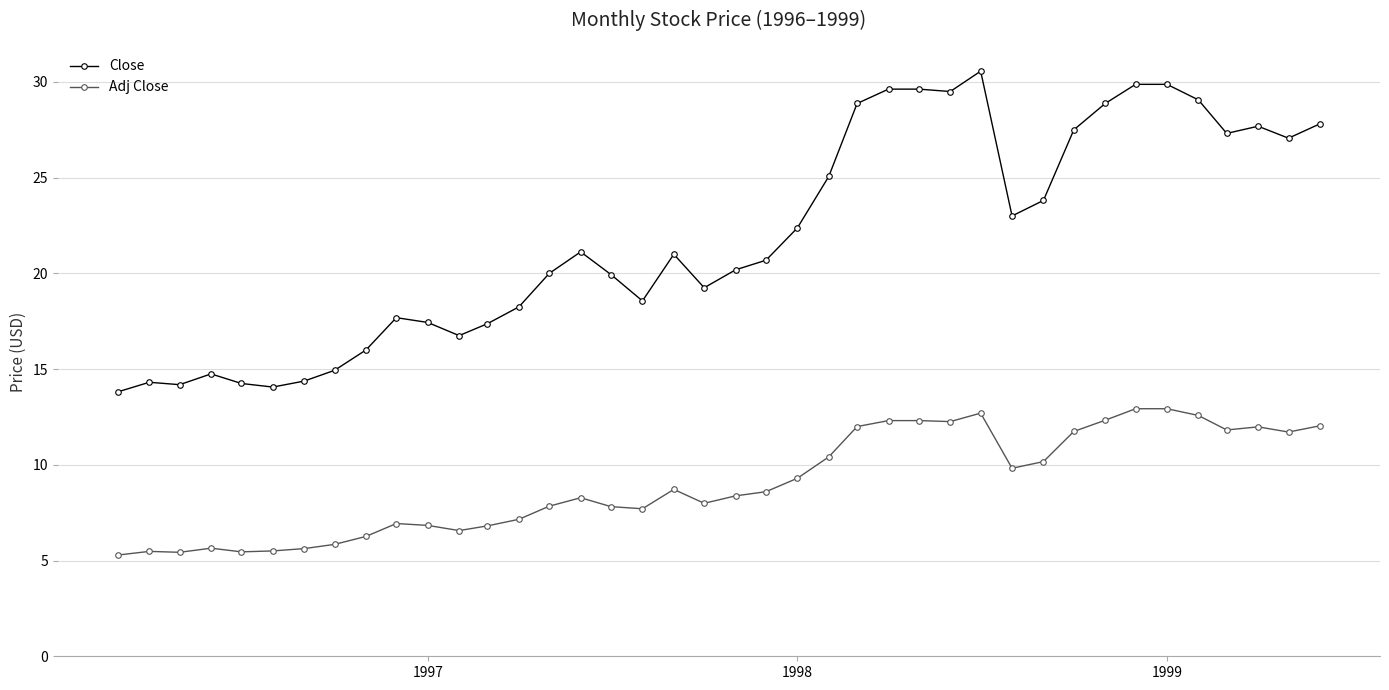

Which series has the largest range (max minus min)?

Close